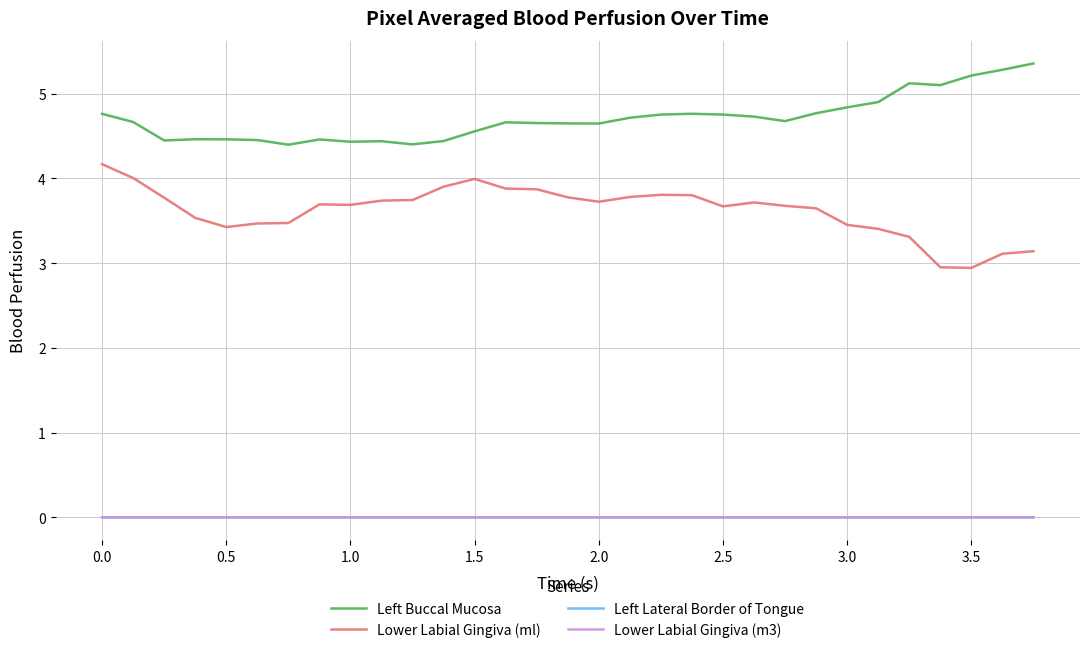

True or false: Left Lateral Border of Tongue and Lower Labial Gingiva (ml) cross at least once.

False